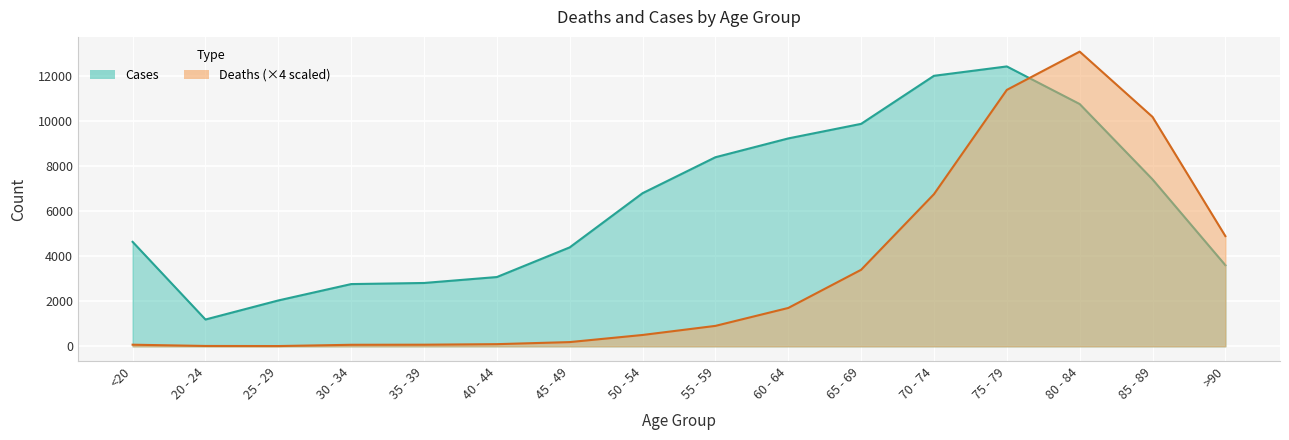

What is the value of the Cases point at the 2nd from the left?

1191